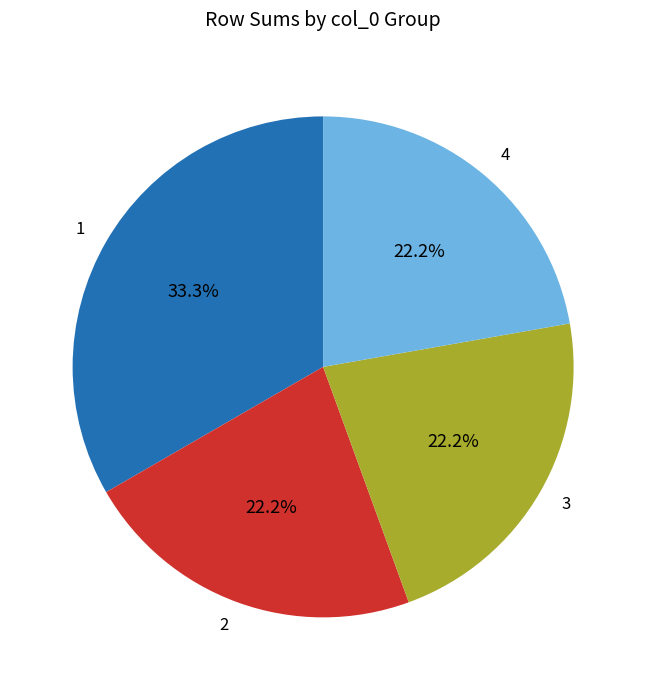

How many slices are in this pie chart?

4